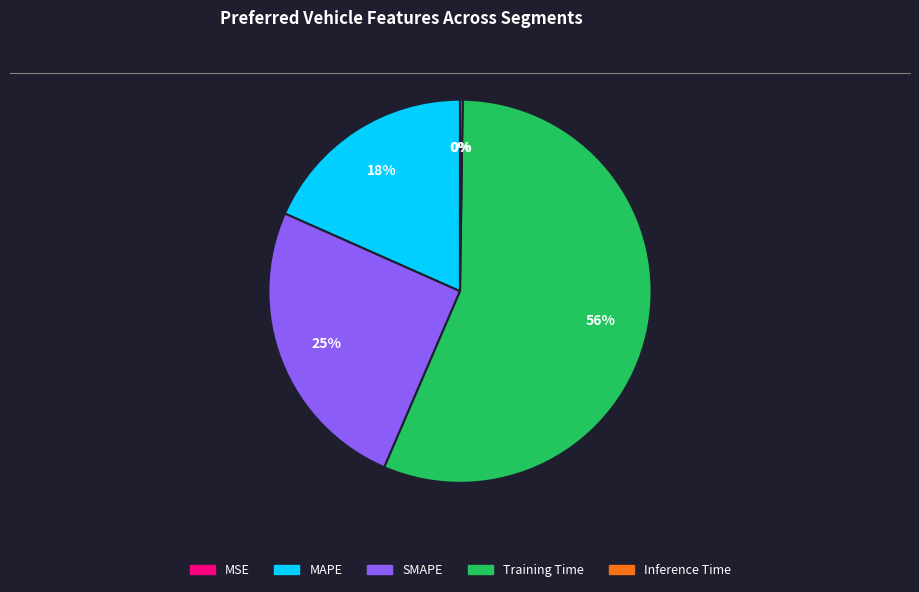

To the nearest percent, what is the average slice percentage?

20%